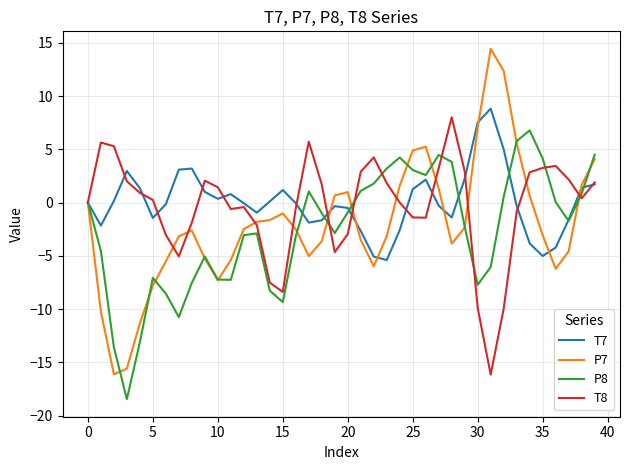

What is the maximum value shown in the chart?

14.4